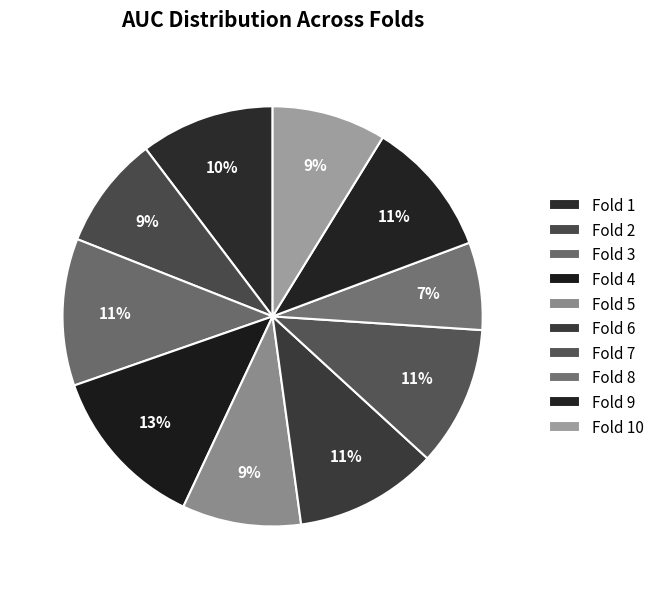

How many slices are in this pie chart?

10